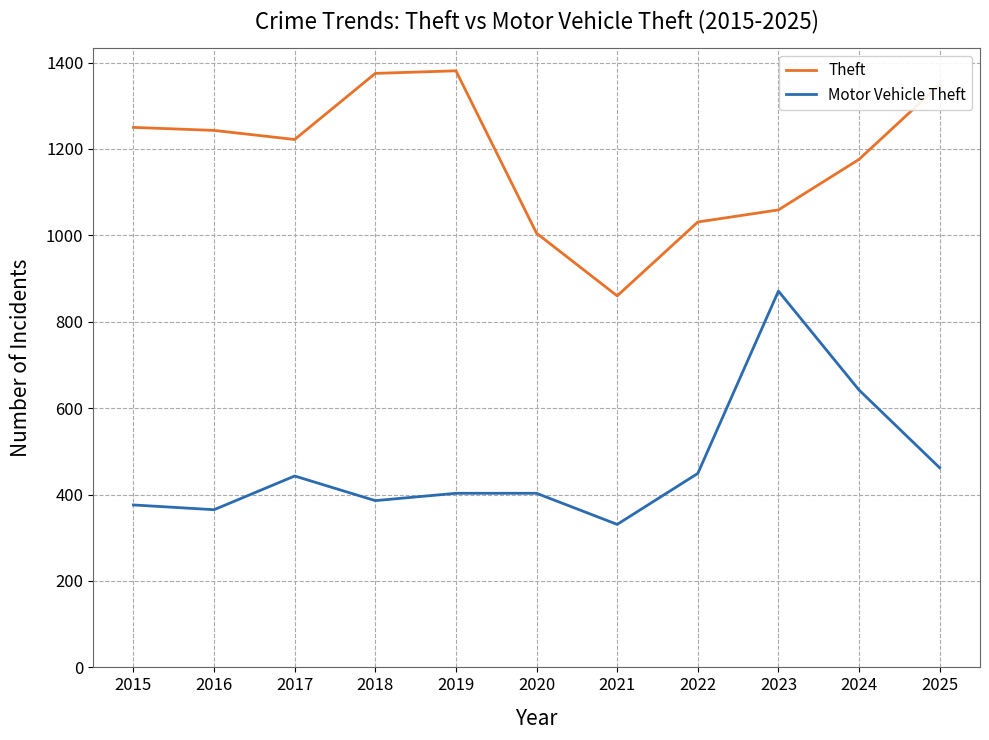

What is the sum of the Theft values at 2018 and 2024?

2551